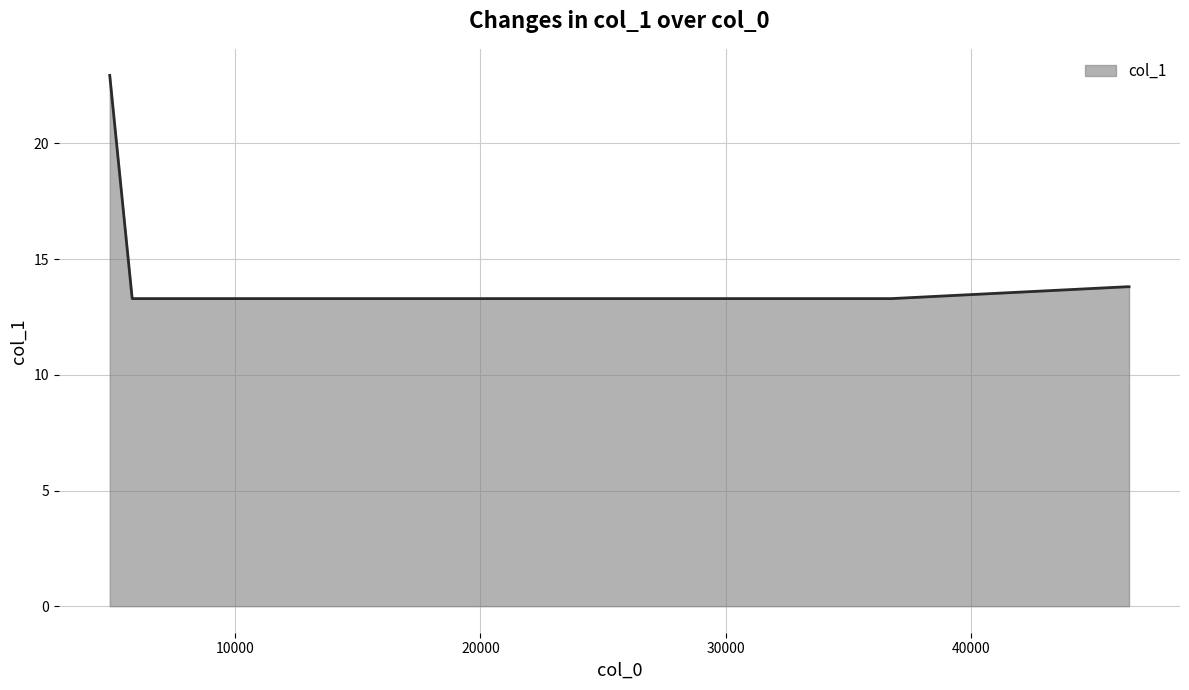

What is the sum of all values?

90.4